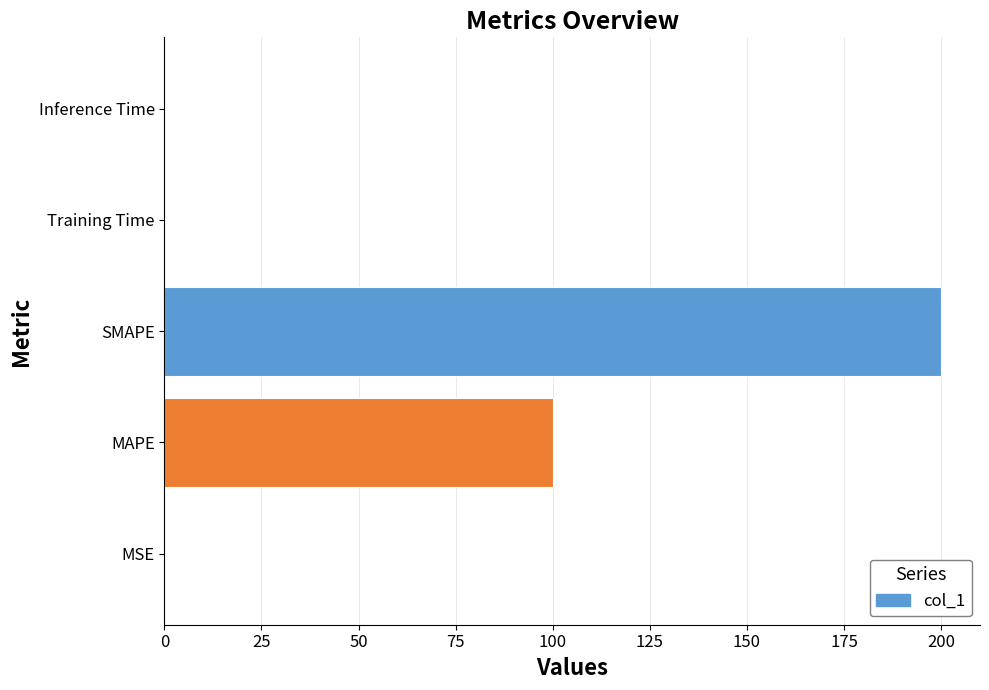

What is the sum of all values?

300.2